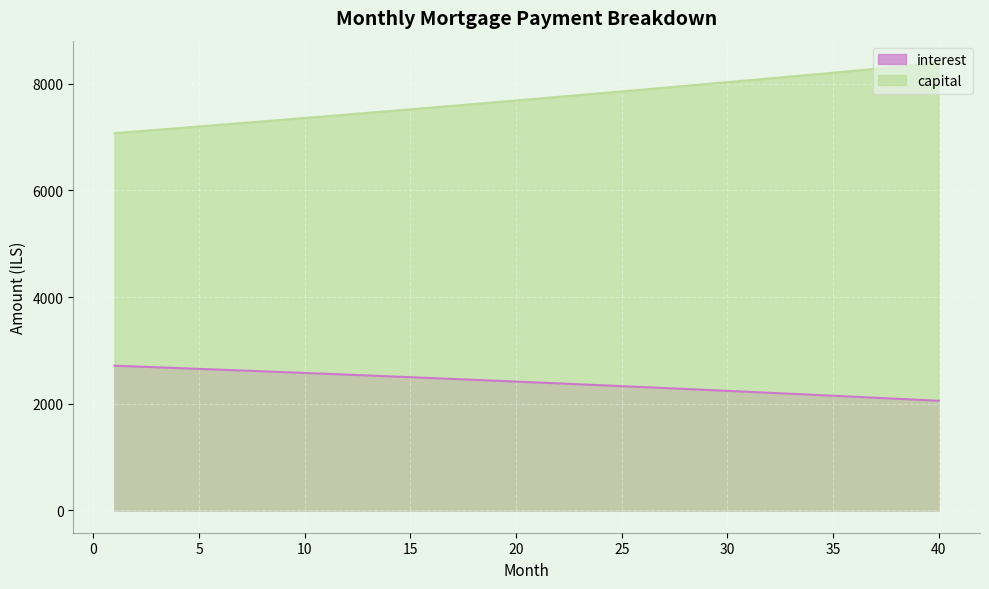

Which category has the lowest value across all series?

40